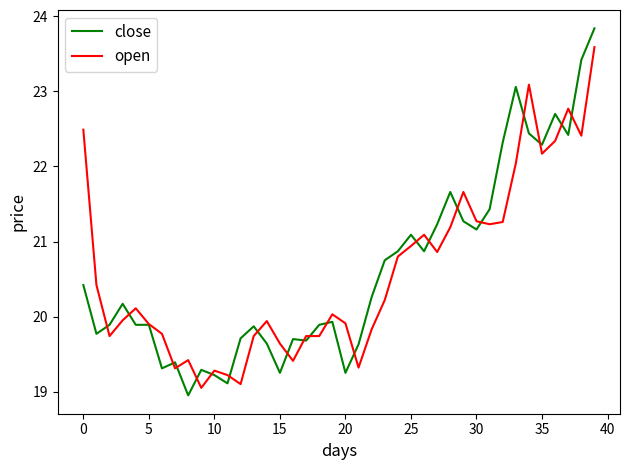

Which series has the widest spread of values?

close